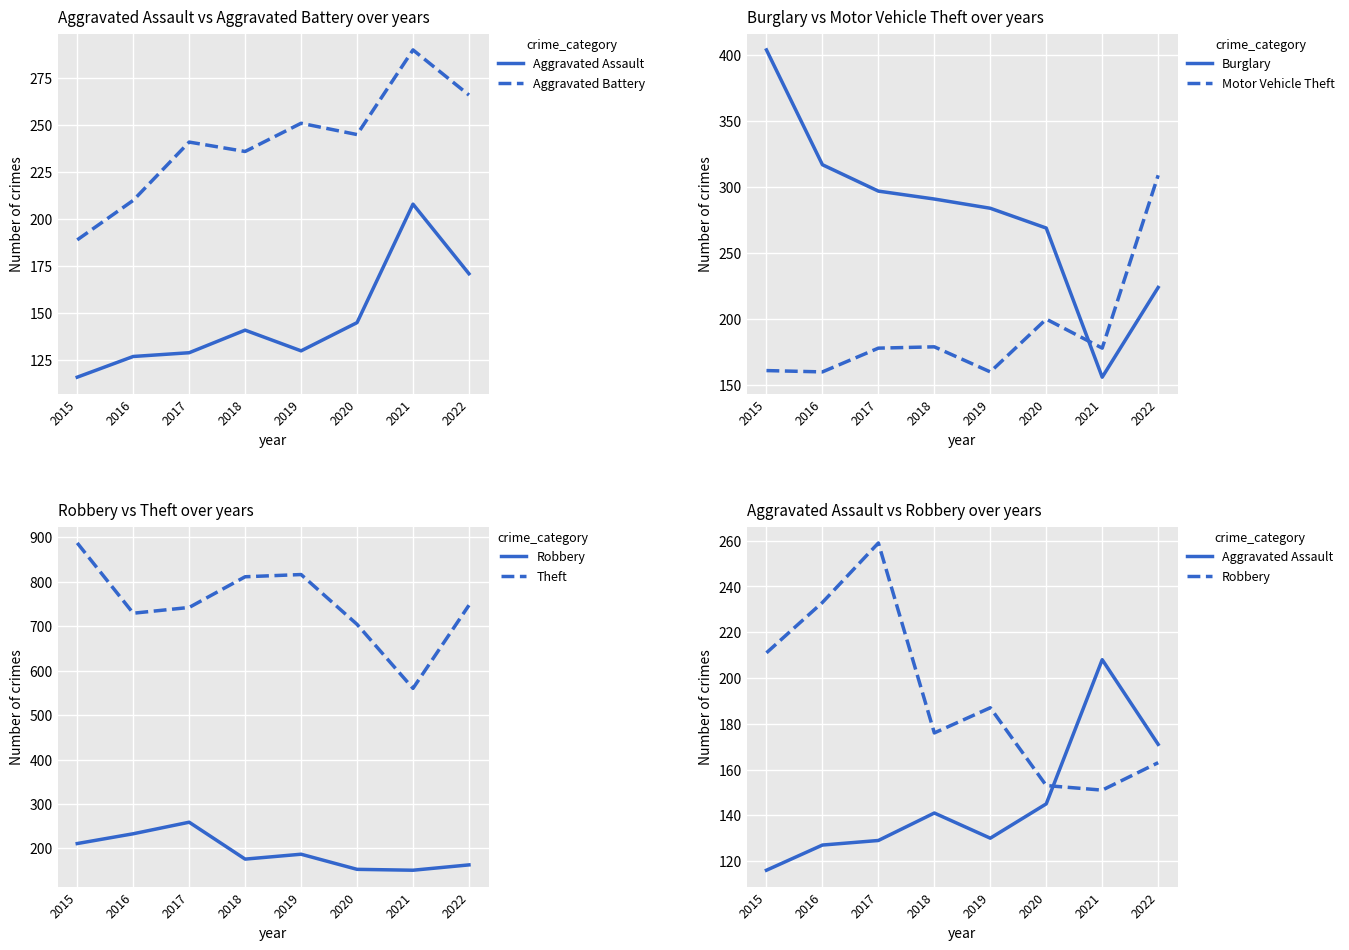

True or false: Motor Vehicle Theft has a value of 200 at 2020.

True